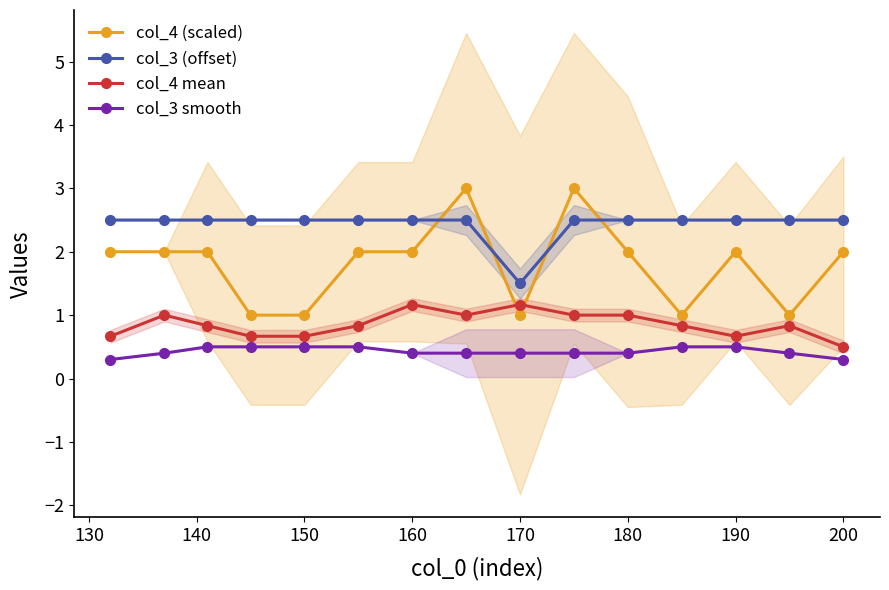

What is the lowest value of the col_3 smooth series?

0.3